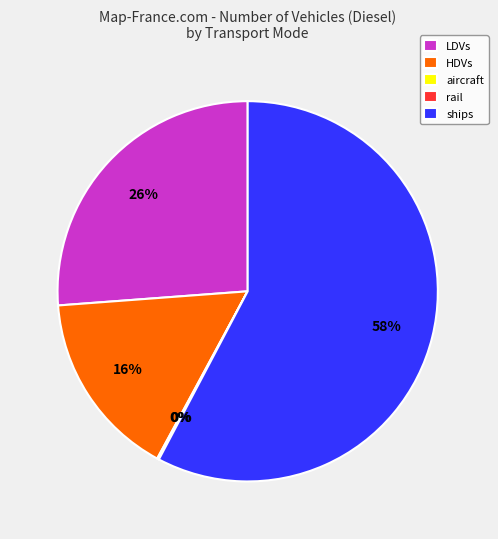

Which category has the biggest portion of the pie?

ships